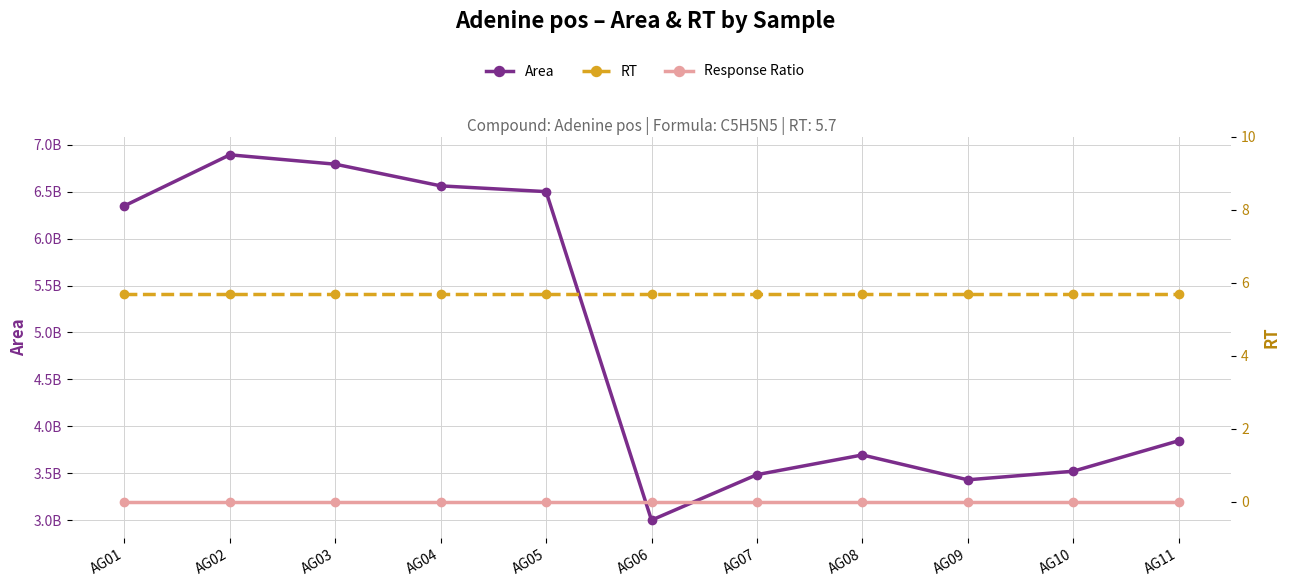

Is it true that Area equals 4842334732.5 at AG10?

False